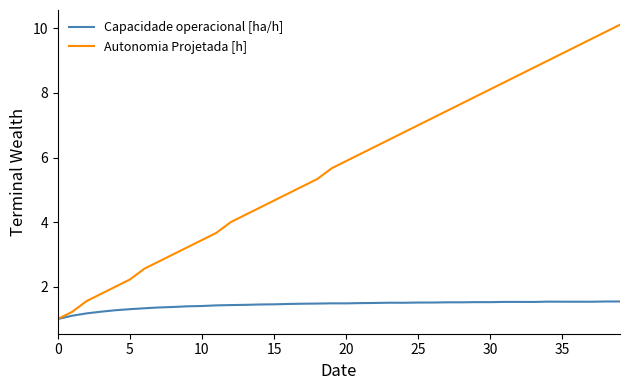

What is the minimum value for Capacidade operacional [ha/h]?

1.0